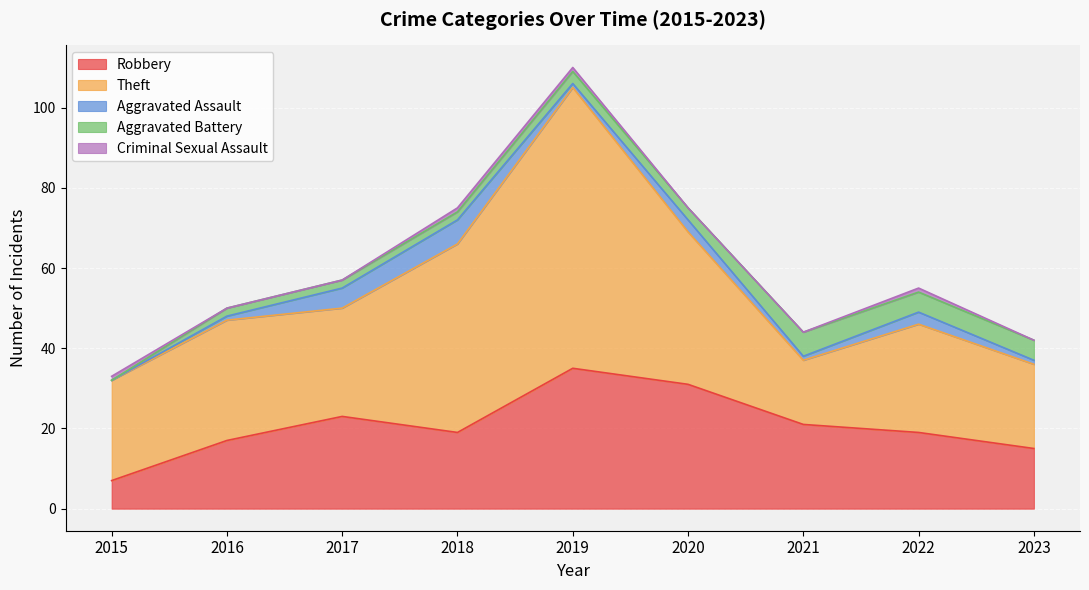

Reading left to right, extract all data points from this chart.

Robbery: 7	17	23	19	35	31	21	19	15
Theft: 25	30	27	47	70	38	16	27	21
Aggravated Assault: 0	1	5	6	1	3	1	3	1
Aggravated Battery: 0	2	2	2	3	3	6	5	5
Criminal Sexual Assault: 1	0	0	1	1	0	0	1	0